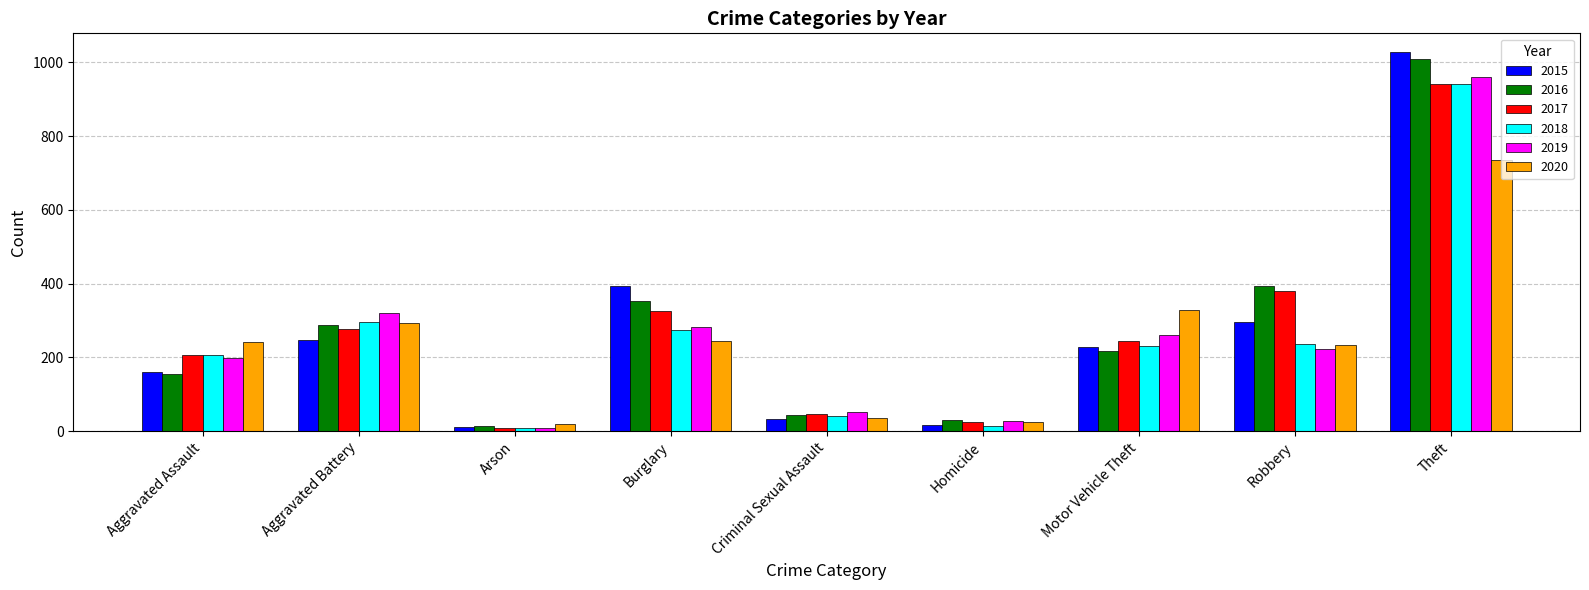

What is the greatest value displayed?

1027